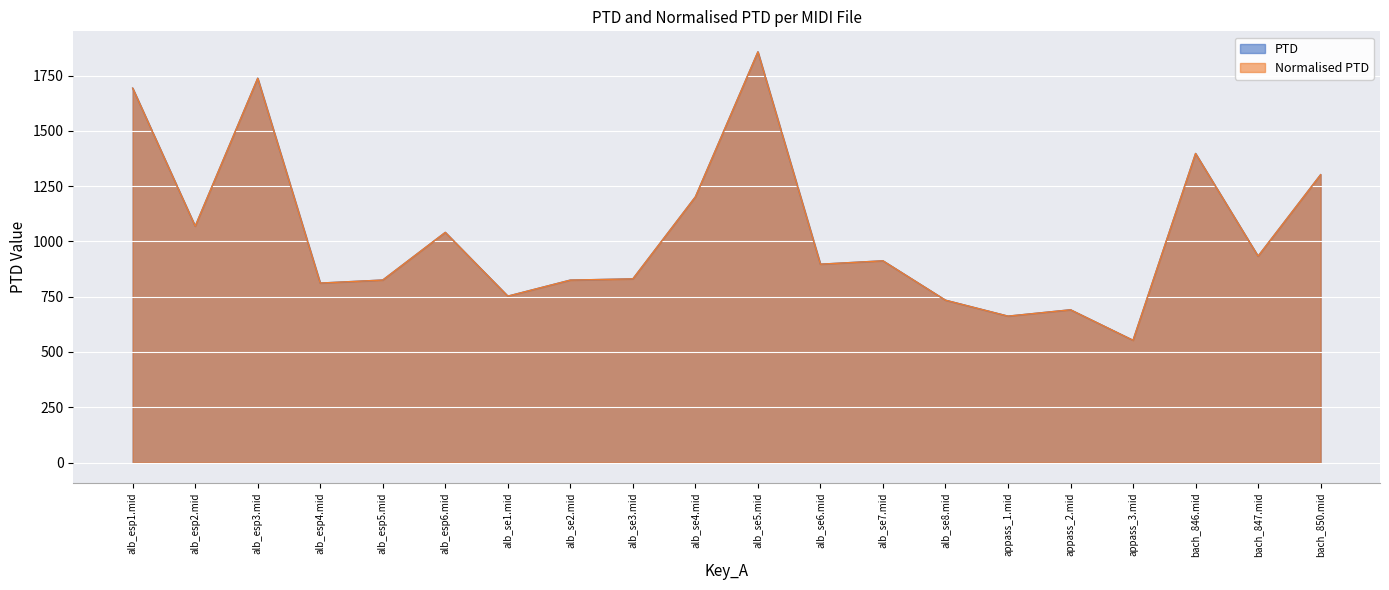

Which series changed the most between alb_esp4.mid and alb_se5.mid?

PTD